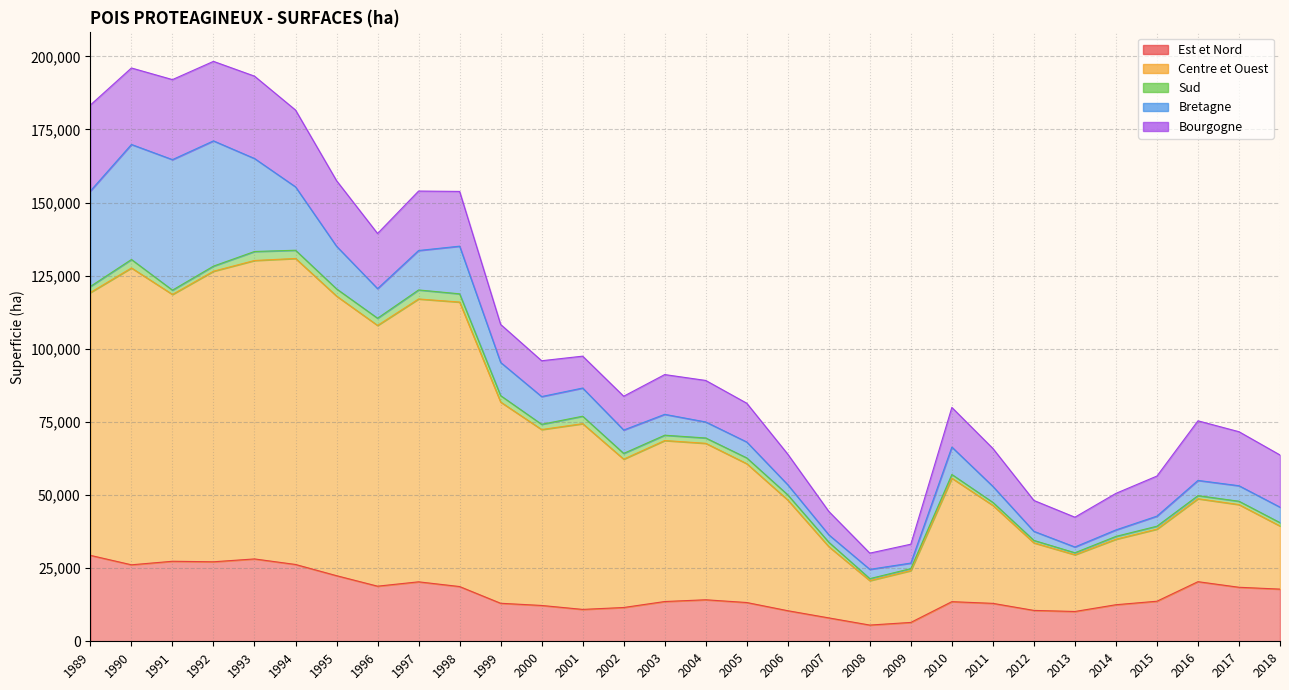

What is the total value across all series at 2007?

44406